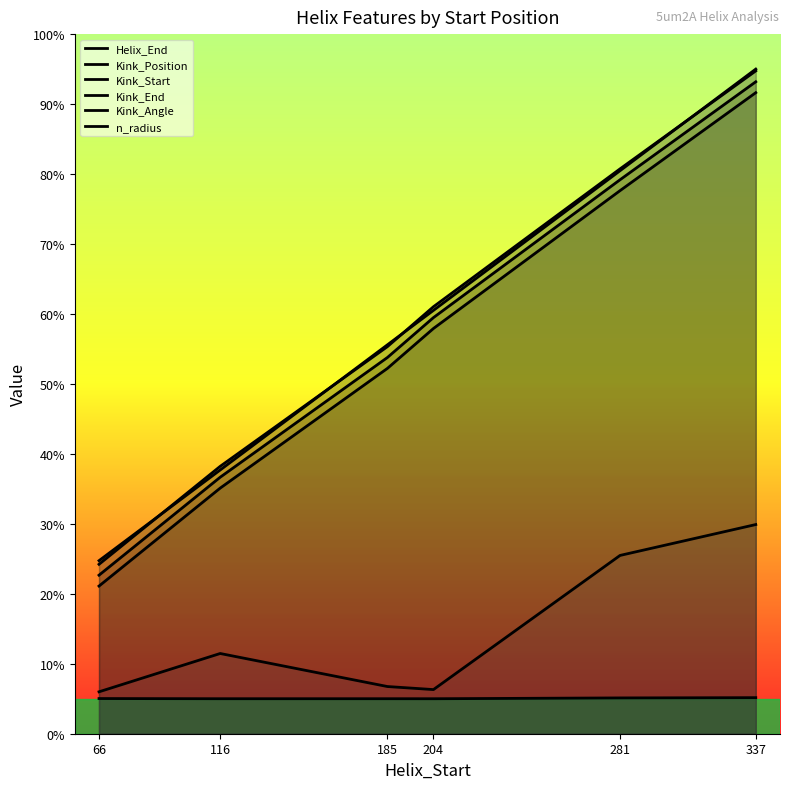

Reading right to left, extract all data points from this chart.

Helix_End: 95.0	80.5	60.5	55.6	37.7	24.7
Kink_Position: 93.2	79.2	59.5	53.8	36.7	22.7
Kink_Start: 91.6	77.6	57.9	52.2	35.1	21.1
Kink_End: 94.7	80.7	61.0	55.3	38.2	24.2
Kink_Angle: 29.9	25.5	6.3	6.7	11.5	6.0
n_radius: 5.2	5.1	5.0	5.0	5.0	5.0